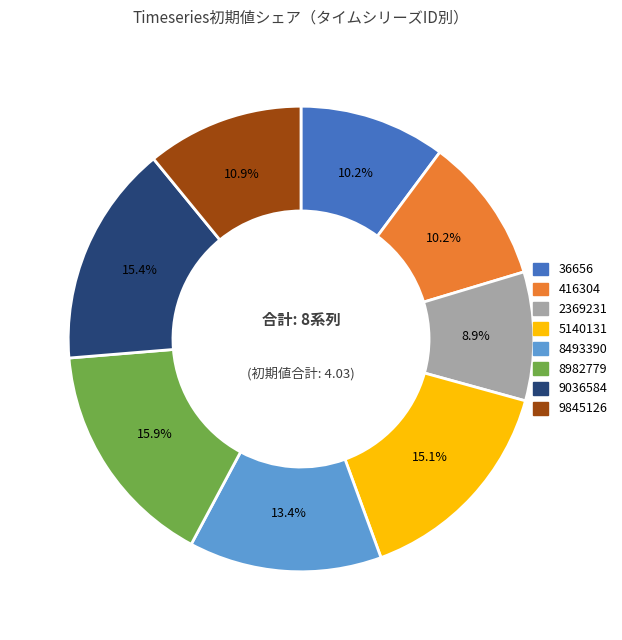

Do 2369231 and 416304 together represent more than half of the pie?

No